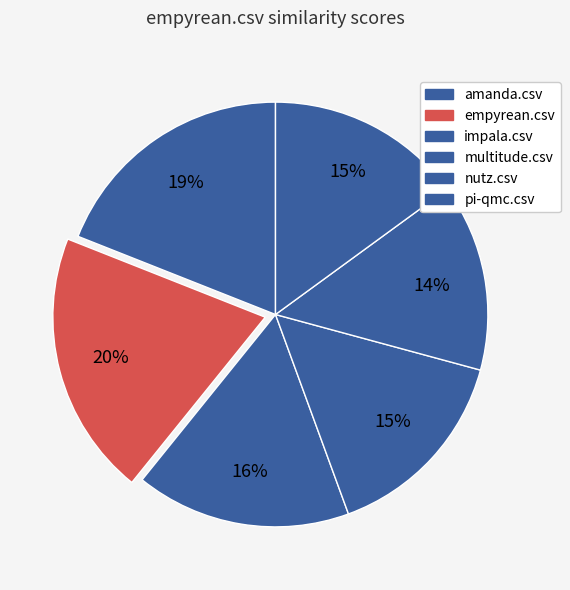

Combined, what portion of the pie is amanda.csv and pi-qmc.csv?

34.0%